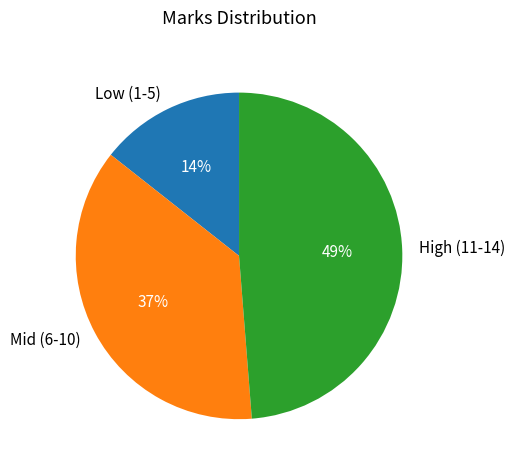

Which slice is the smallest?

Low (1-5)